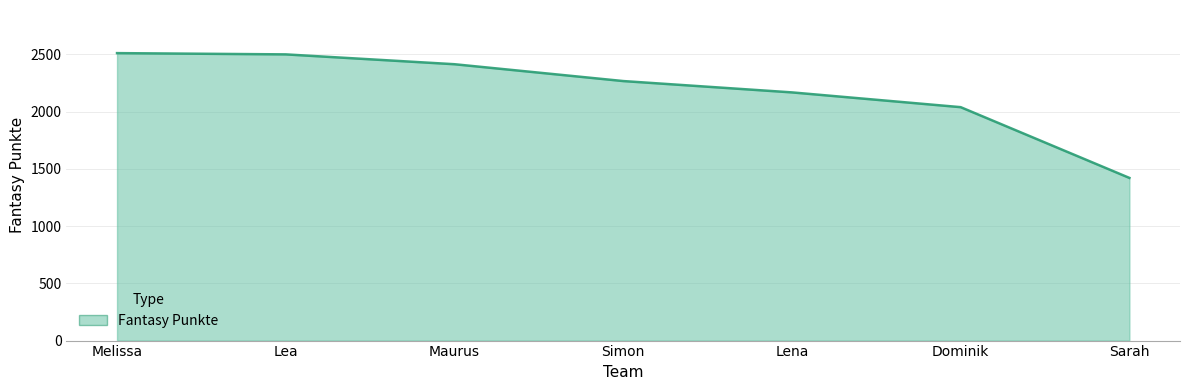

What is the sum of the values at Simon and Melissa?

4778